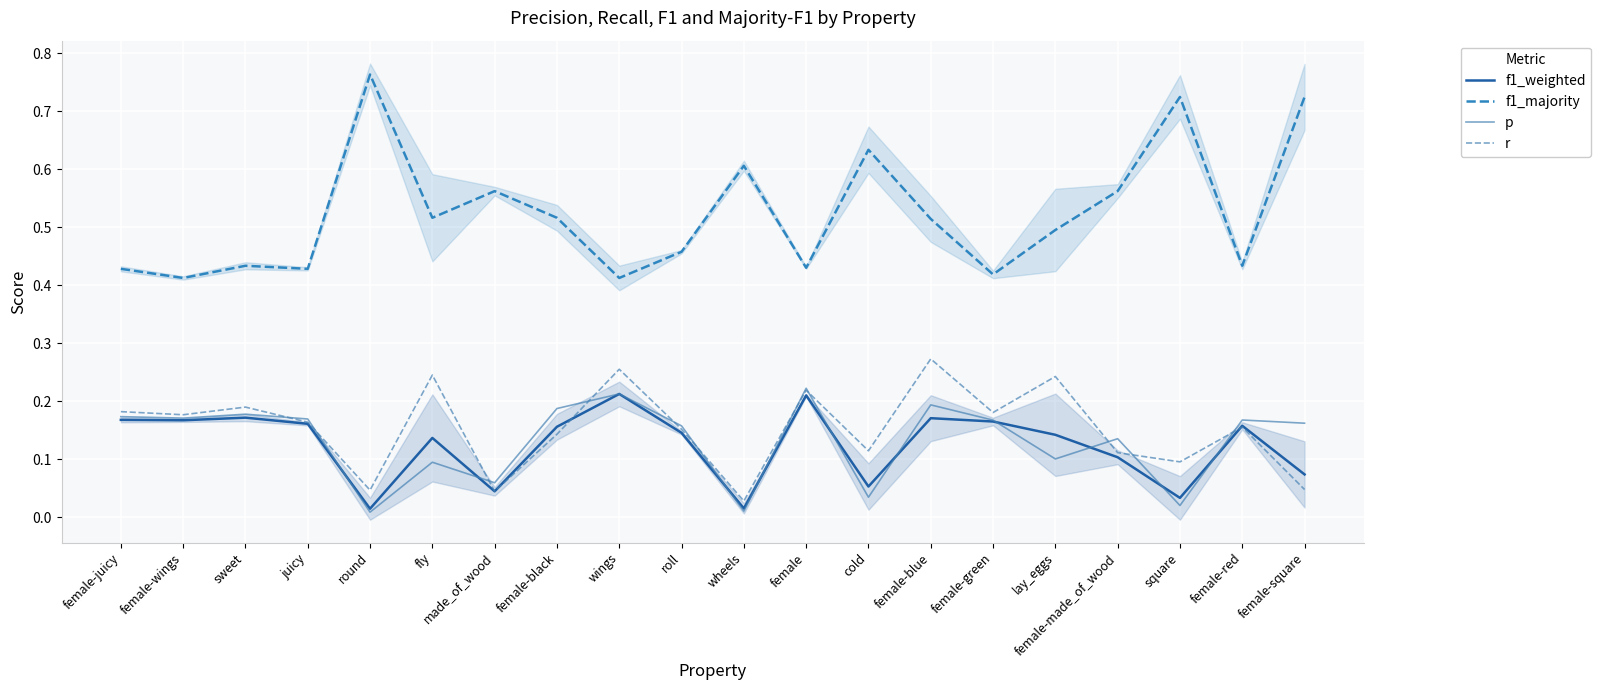

The value of f1_weighted at wheels is 0.0. True or false?

False